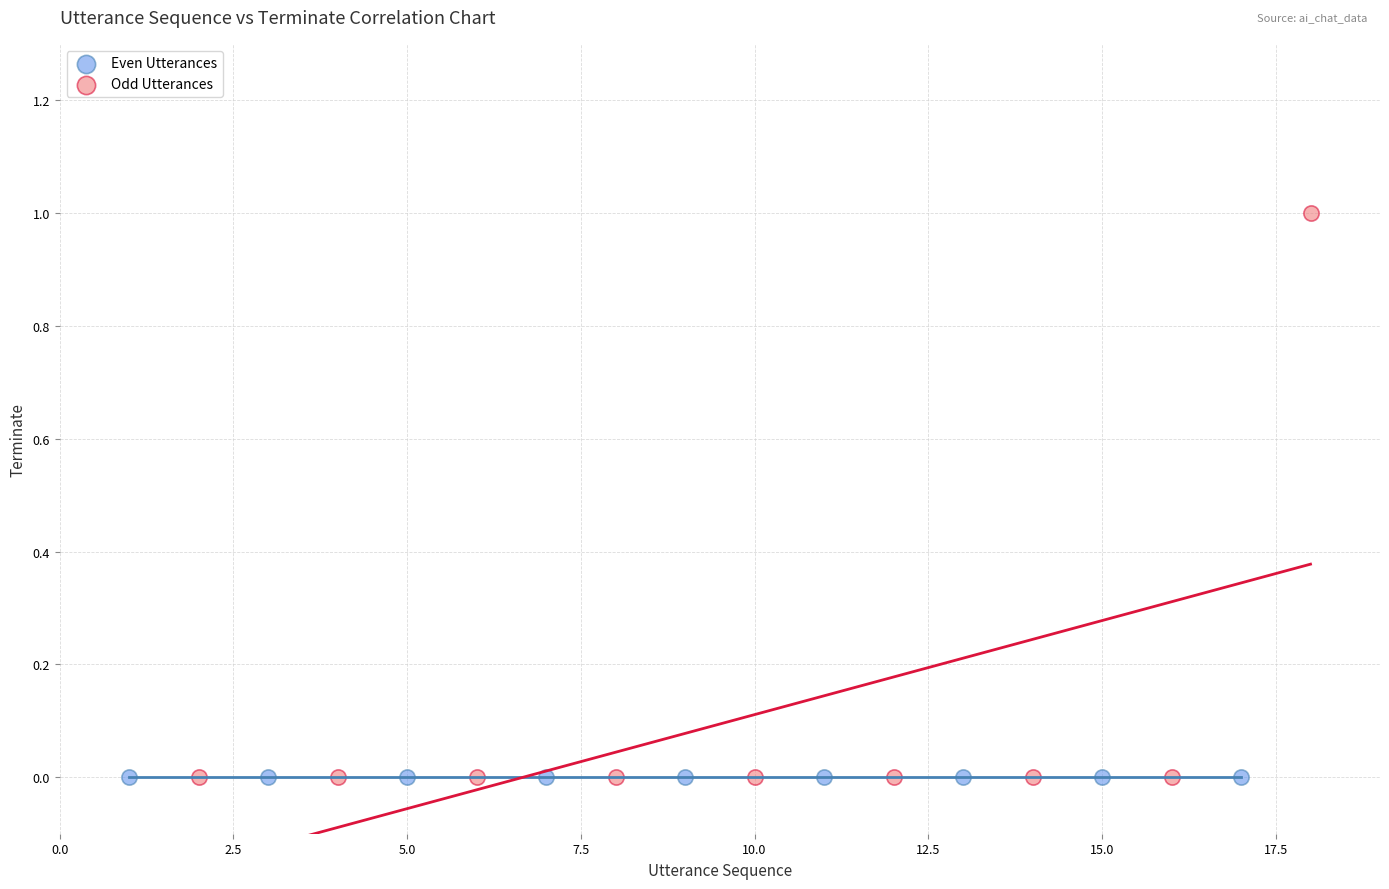

Which series contains the highest Y value?

Odd Utterances